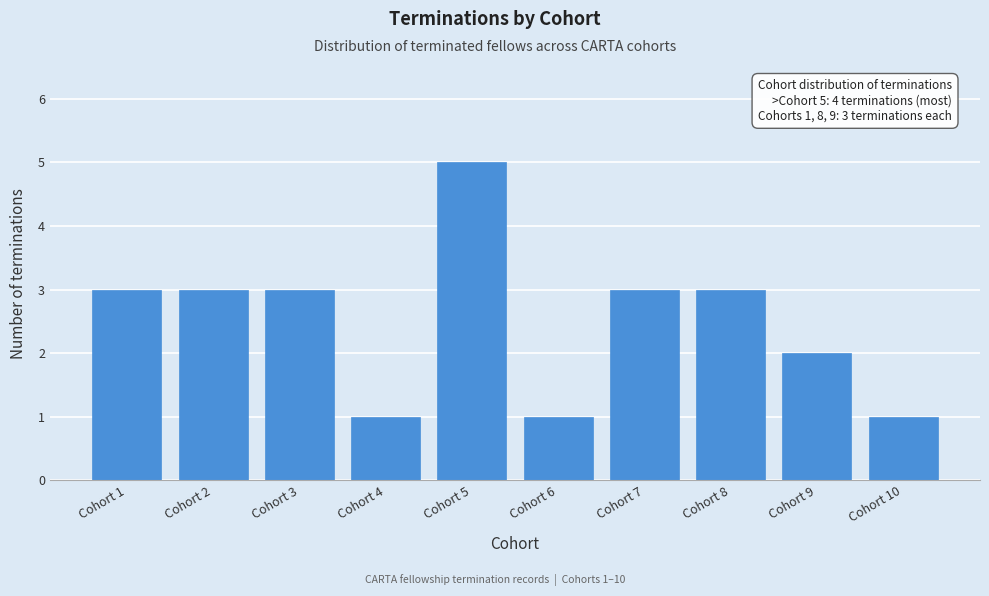

Reading left to right, extract all data points from this chart.

Cohort 1=3	Cohort 2=3	Cohort 3=3	Cohort 4=1	Cohort 5=5	Cohort 6=1	Cohort 7=3	Cohort 8=3	Cohort 9=2	Cohort 10=1